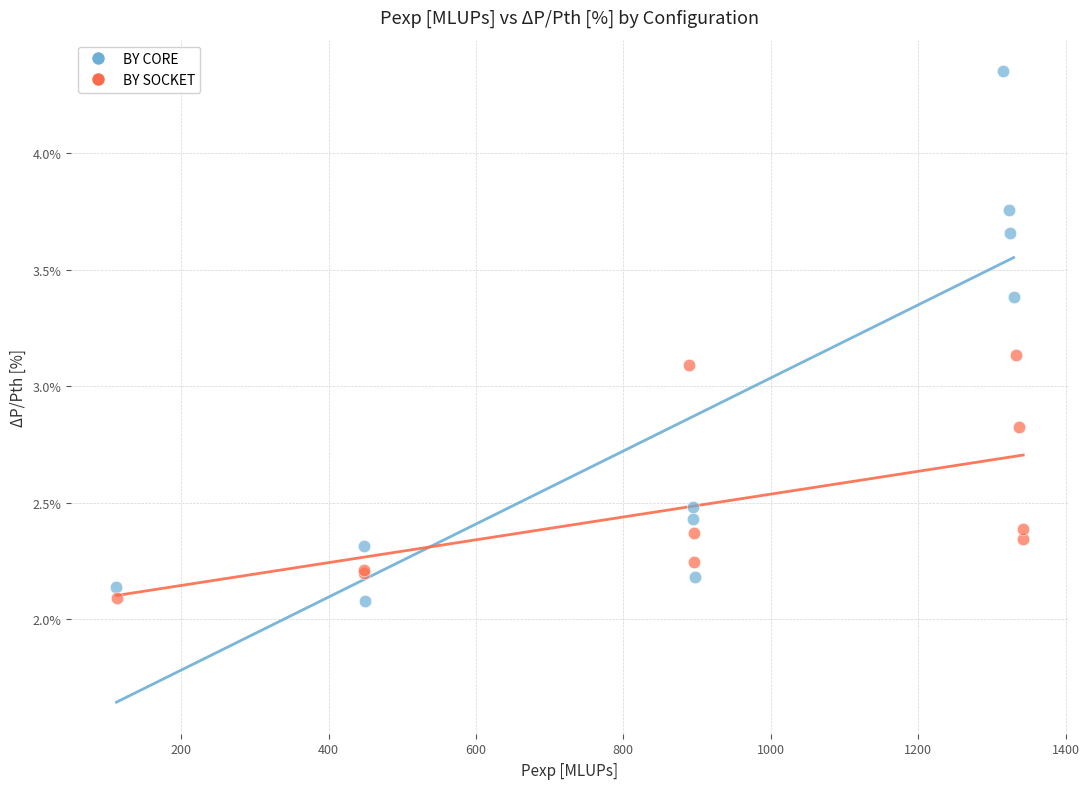

Which series contains the highest Y value?

BY CORE